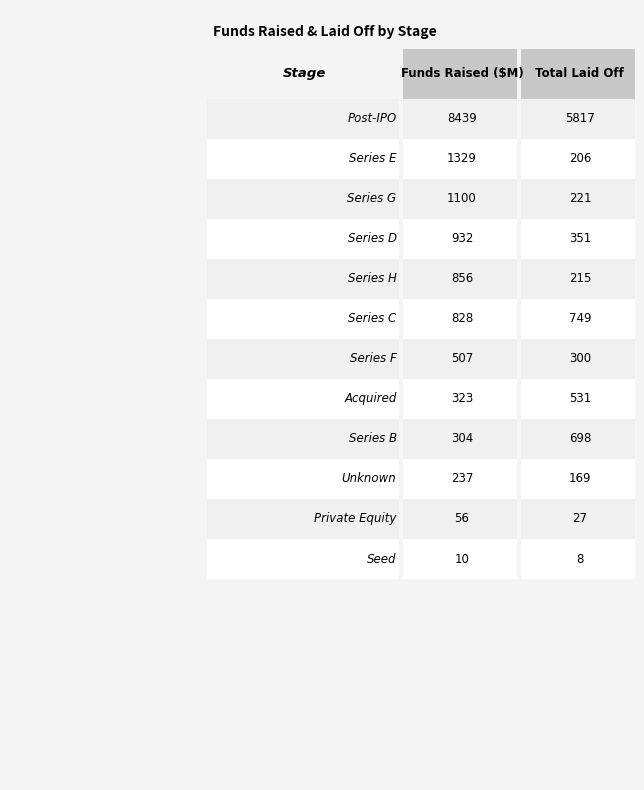

How many groups of bars are there?

12